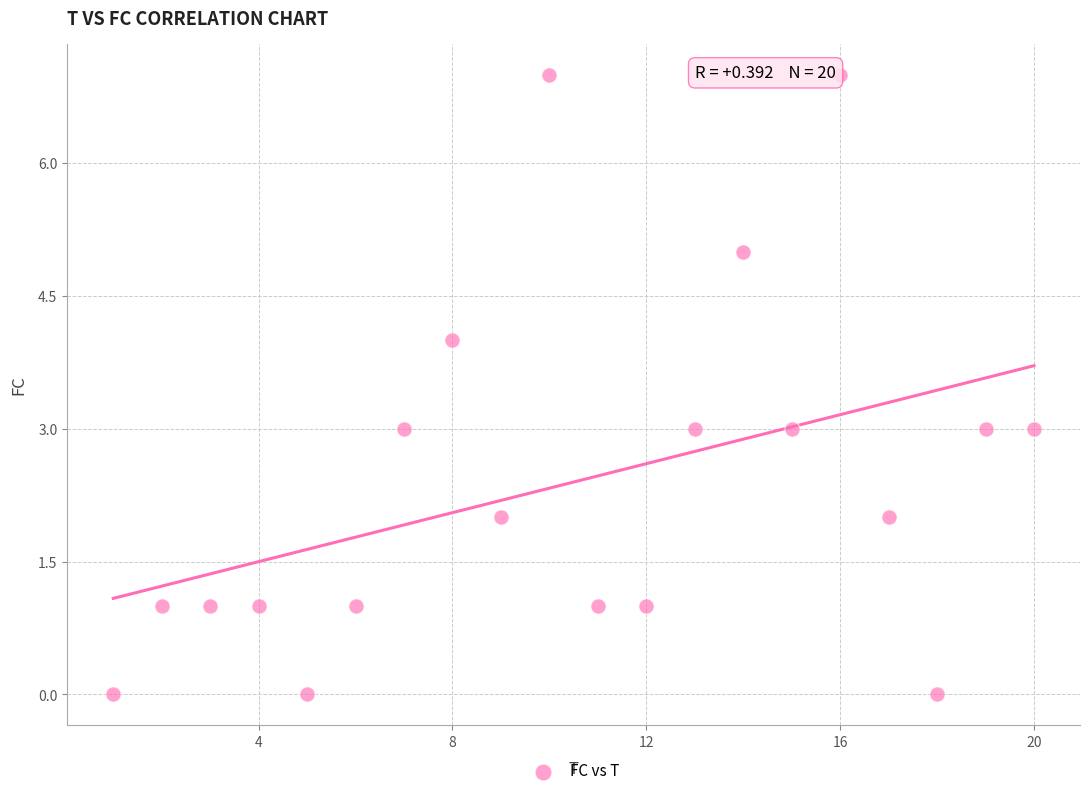

What is the range of X values (max minus min)?

19